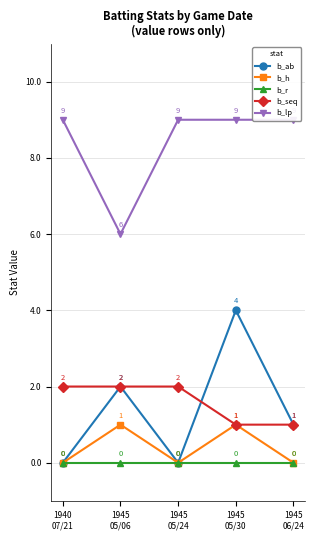

Is it true that b_seq equals 1 at 1945
05/06?

False